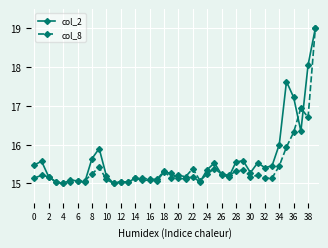

What is the maximum value shown in the chart?

19.0